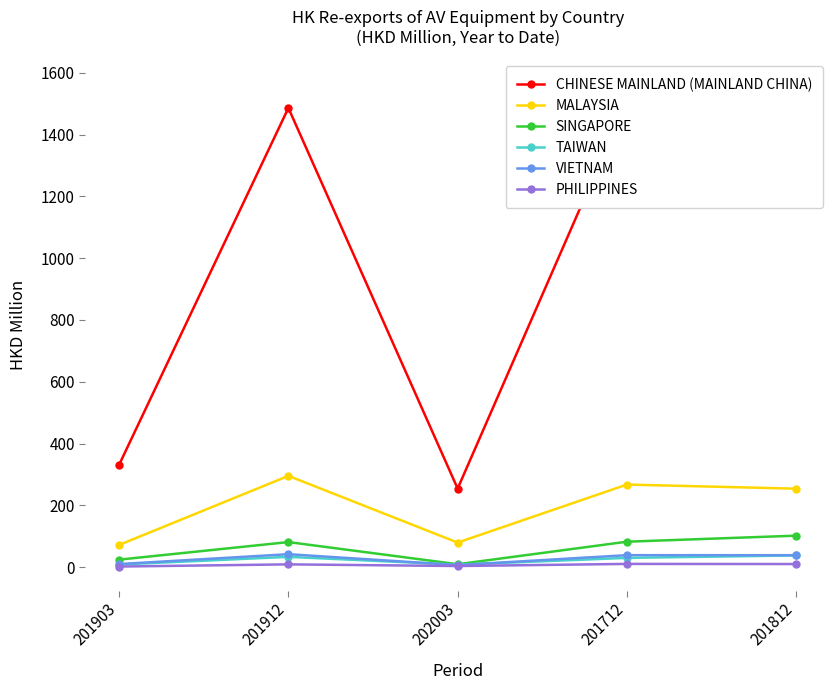

True or false: SINGAPORE and PHILIPPINES intersect in this chart.

False